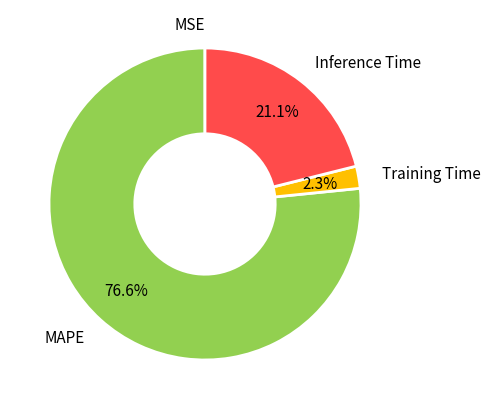

Does Training Time account for over 50% of the chart?

No